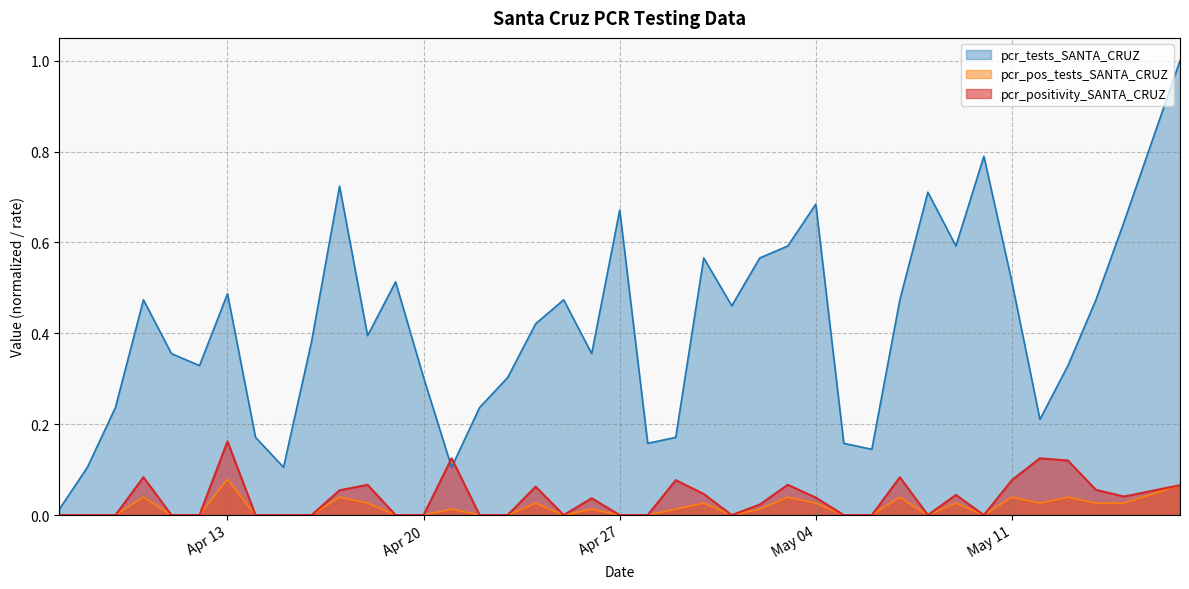

Which category has the highest value in the pcr_pos_tests_SANTA_CRUZ series?

Apr 13